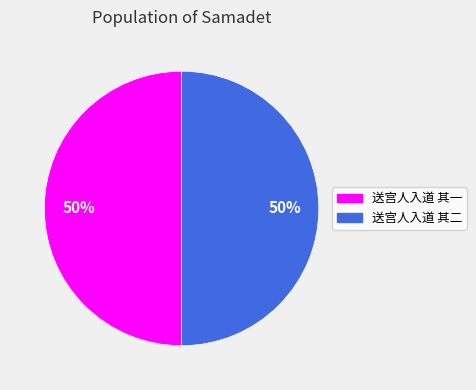

The 送宫人入道 其一 slice represents 65% of the pie. True or false?

False